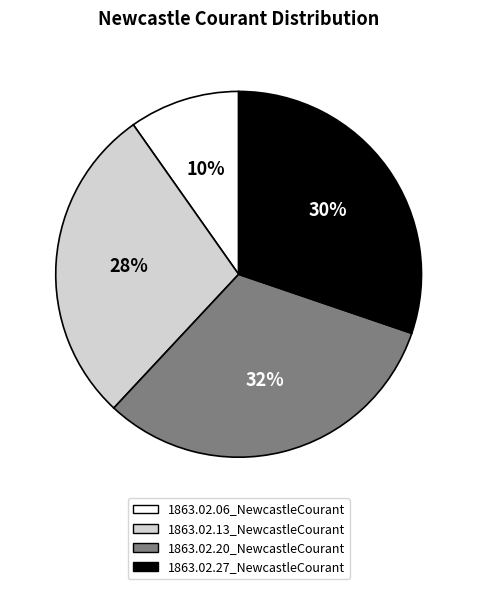

Does 1863.02.20_NewcastleCourant account for over 50% of the chart?

No